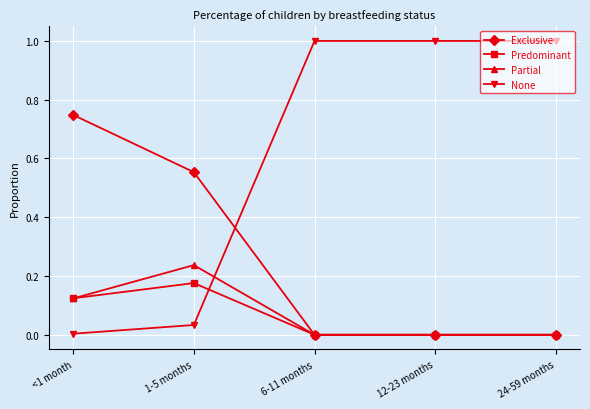

Count the number of categories in the chart.

5